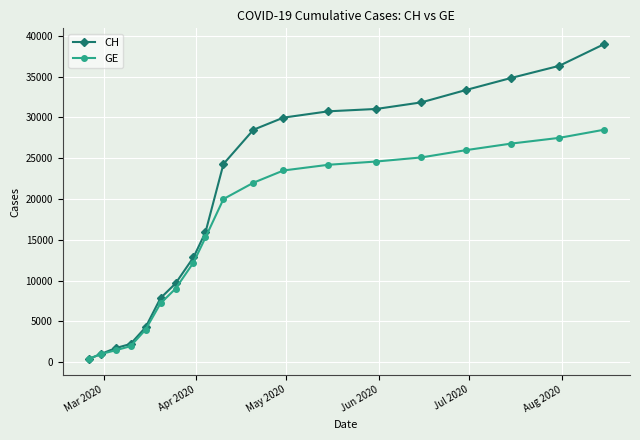

Rank the series by their average value, from lowest to highest.

GE, CH